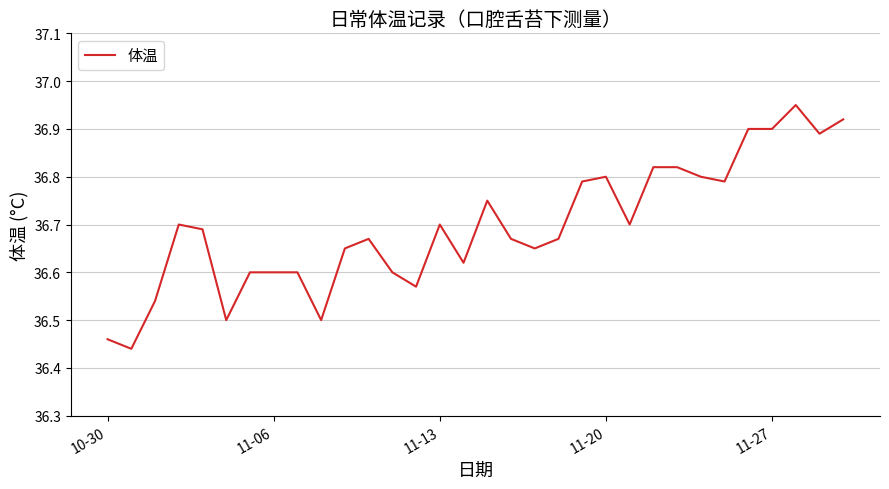

True or false: the data shows 53.0 at 10-30.

False